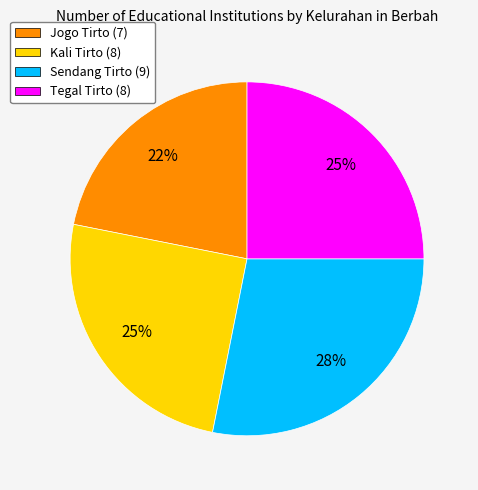

To the nearest percent, what portion does Jogo Tirto represent?

22%